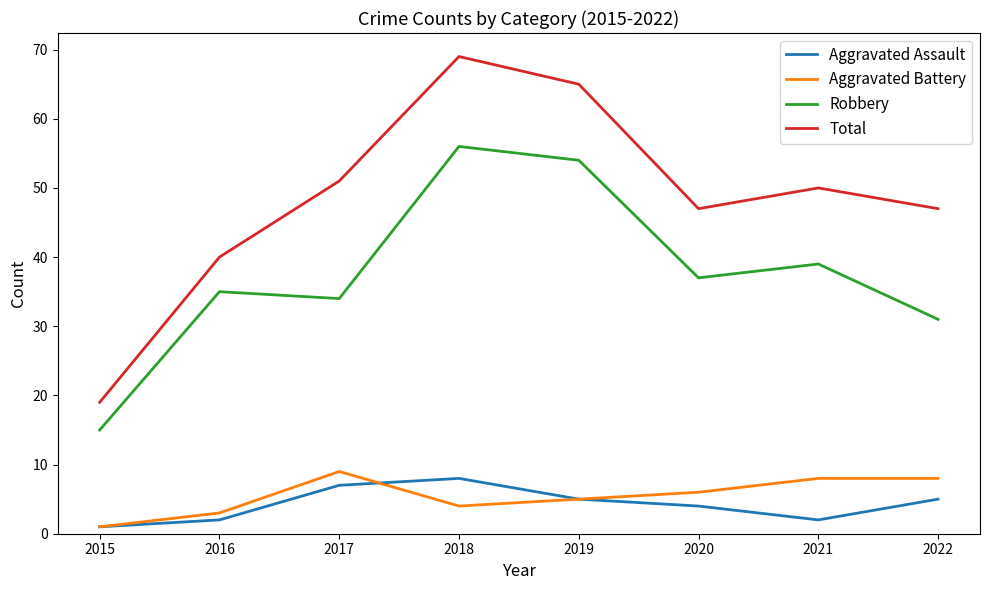

Reading right to left, what are all the values shown in this chart?

Aggravated Assault: 2022=5	2021=2	2020=4	2019=5	2018=8	2017=7	2016=2	2015=1
Aggravated Battery: 2022=8	2021=8	2020=6	2019=5	2018=4	2017=9	2016=3	2015=1
Robbery: 2022=31	2021=39	2020=37	2019=54	2018=56	2017=34	2016=35	2015=15
Total: 2022=47	2021=50	2020=47	2019=65	2018=69	2017=51	2016=40	2015=19